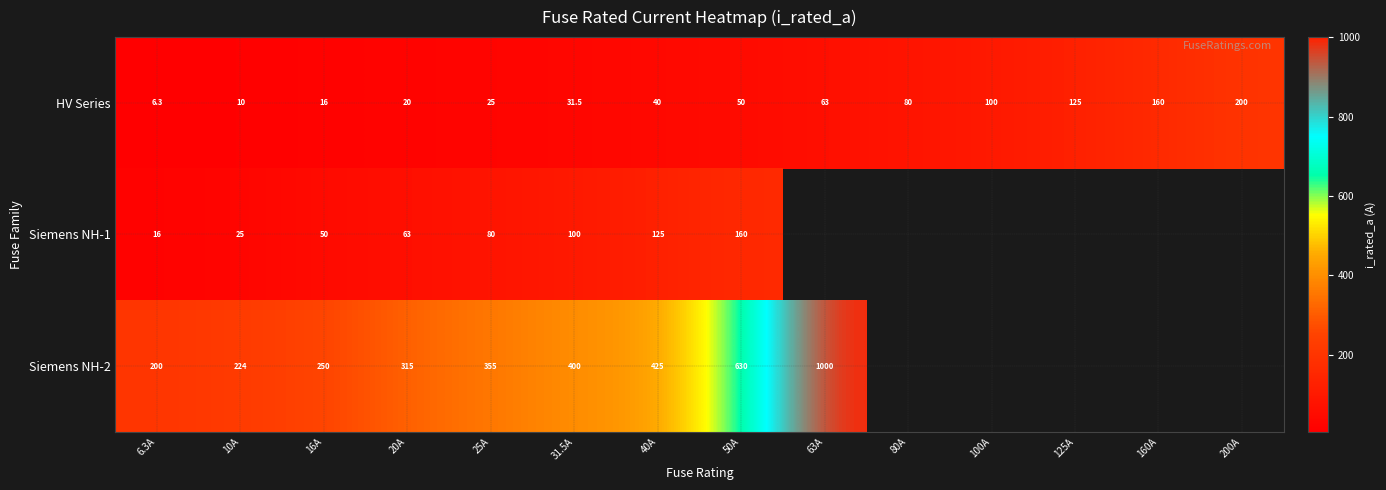

What is the ratio of the value at 31.5A to the value at 40A?

0.9